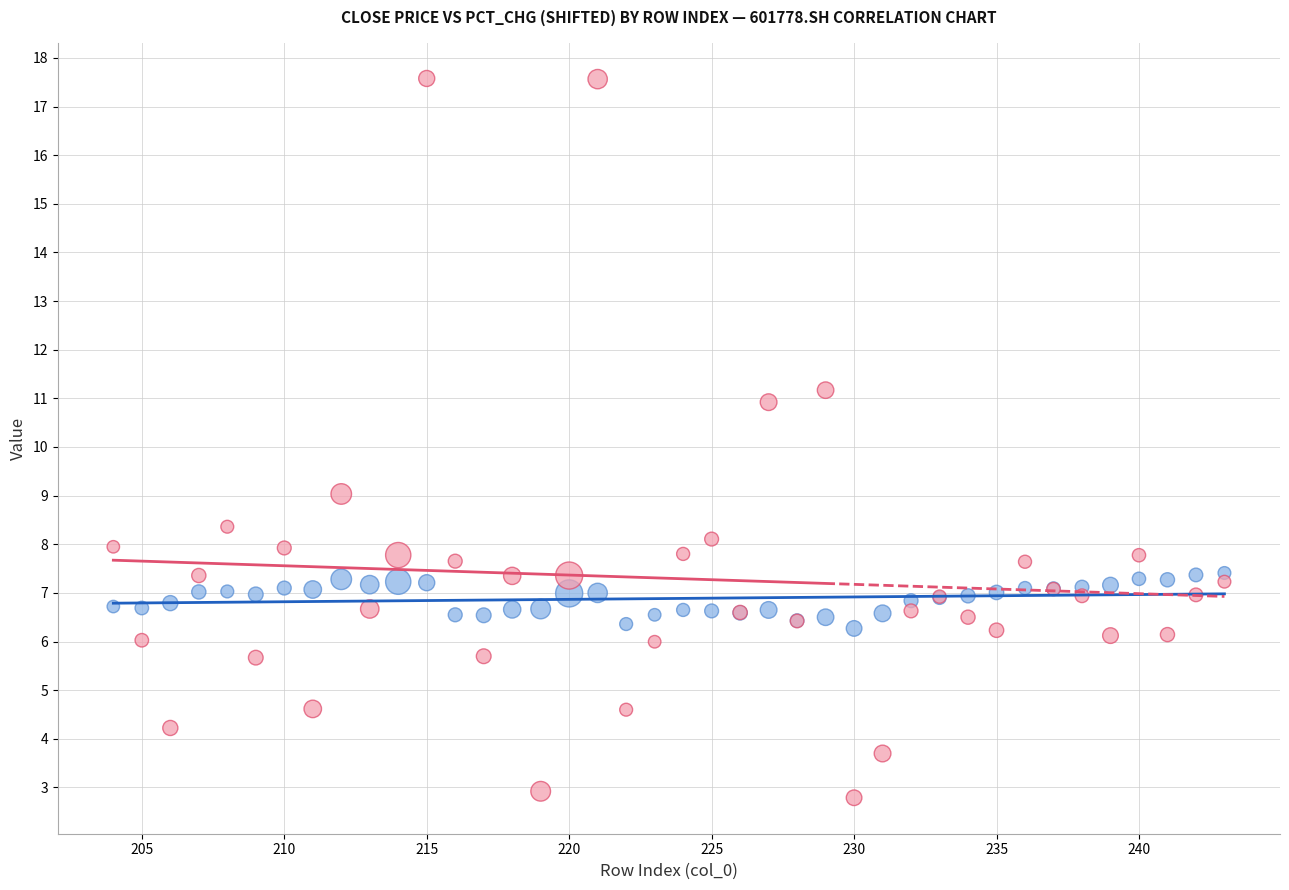

Which series reaches the minimum Y coordinate?

Pct Change (shifted)